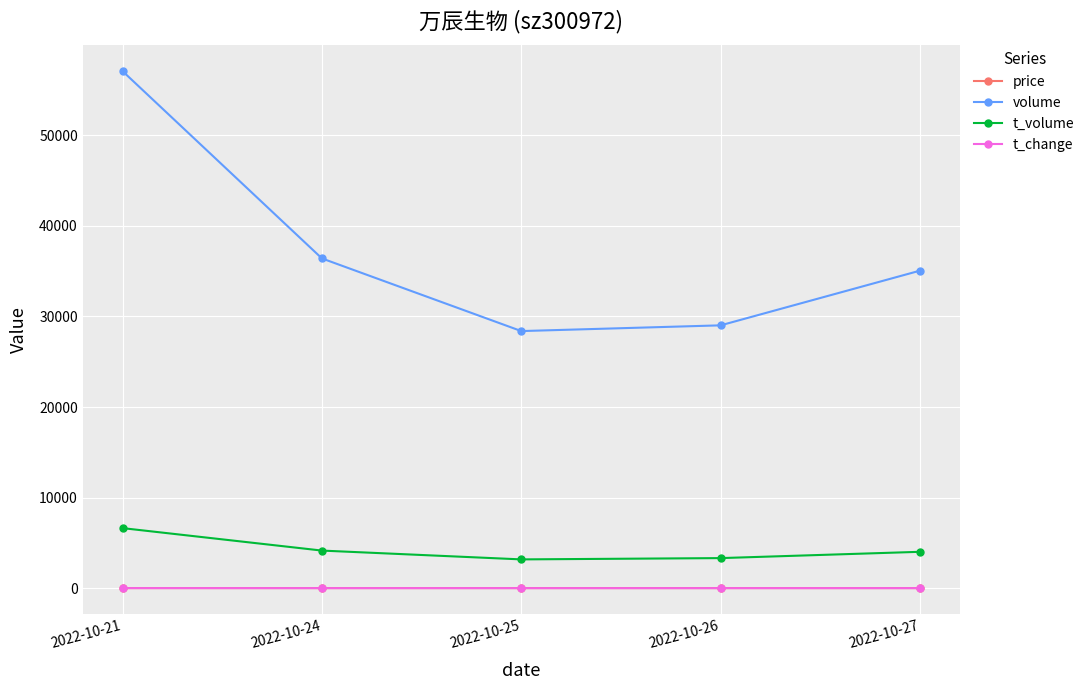

True or false: volume has more than 0 interior local peaks.

False